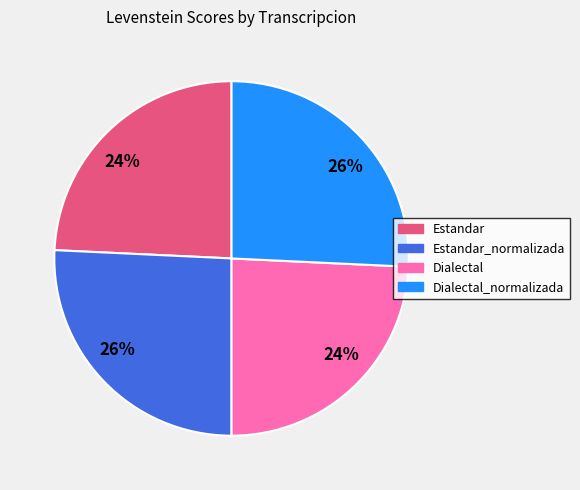

To the nearest percent, what is the average slice percentage?

25%